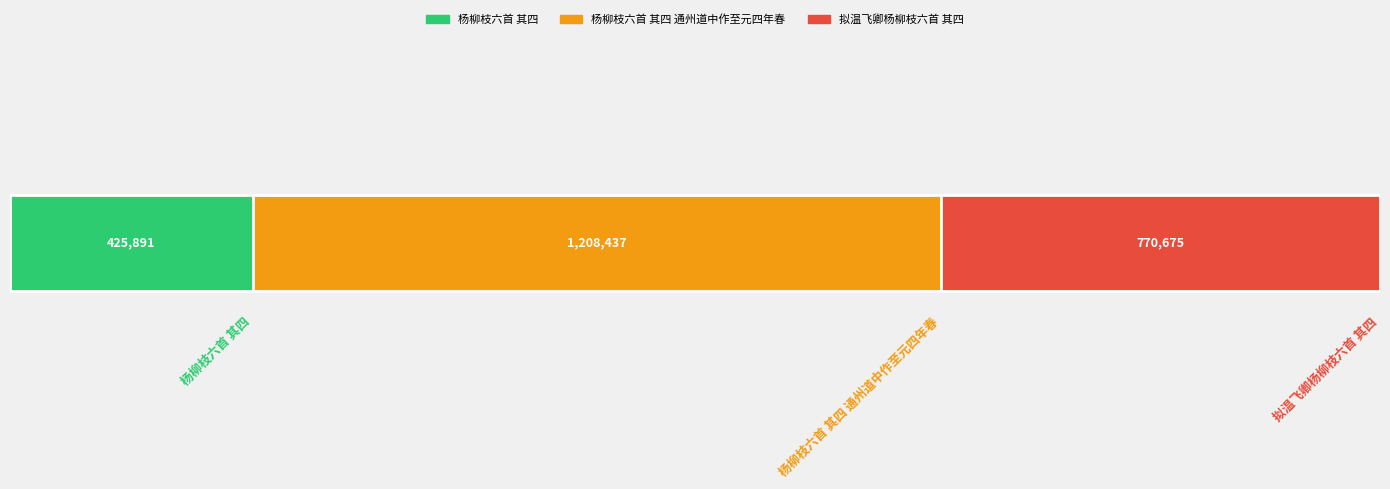

What is the highest value of the 杨柳枝六首 其四 series?

425891